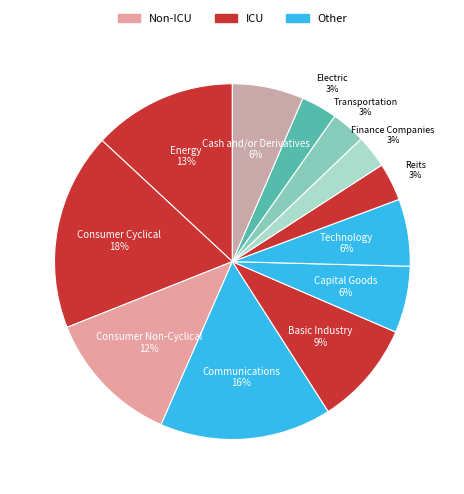

Count the number of slices in the pie.

12